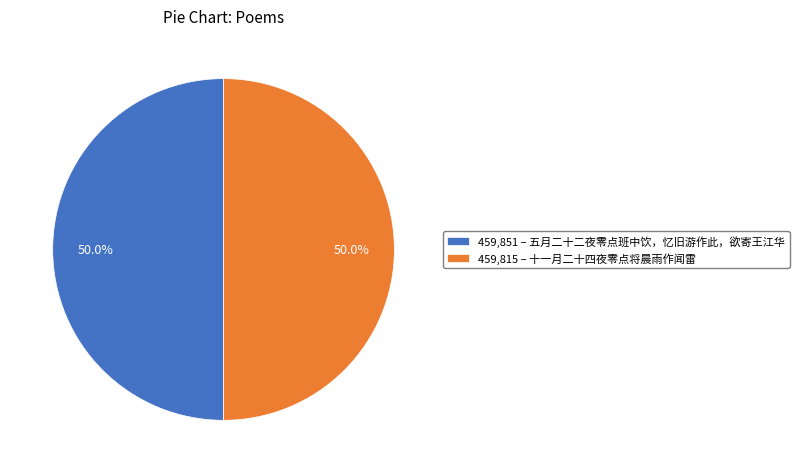

How many segments does this pie chart have?

2